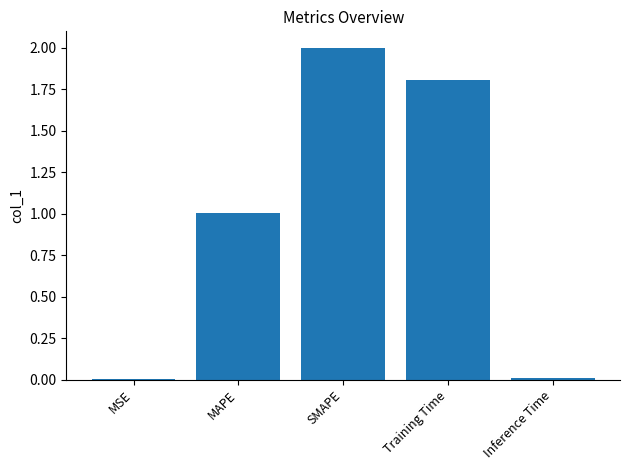

Between MAPE and MSE, which is larger?

MAPE